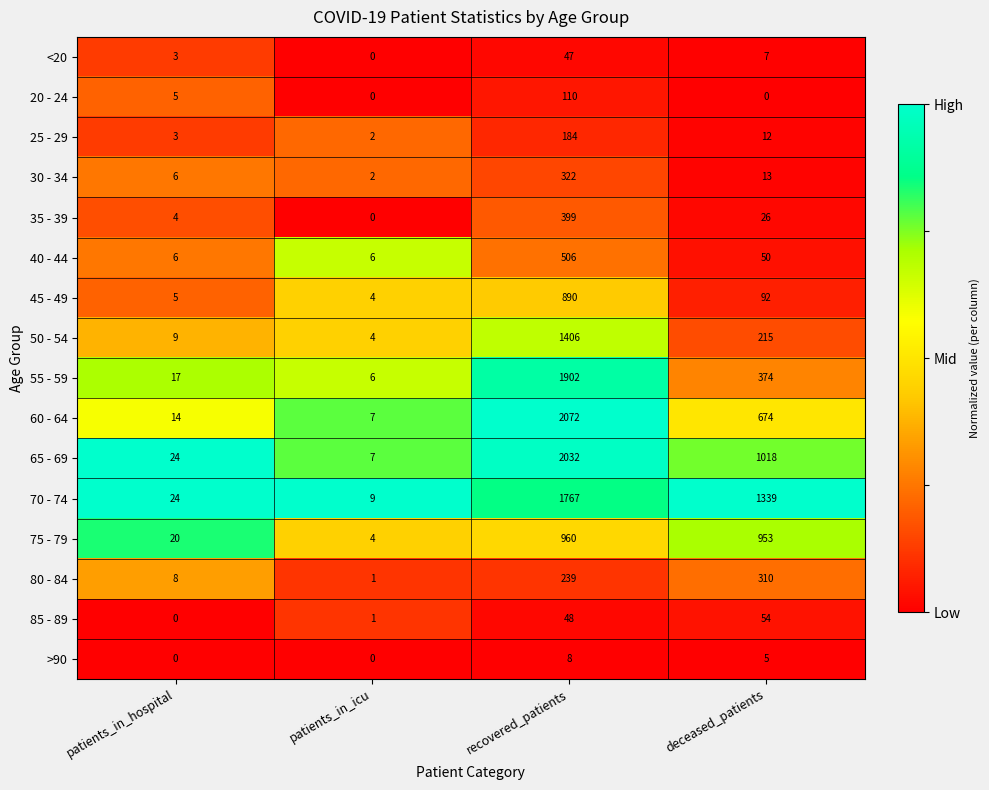

Is the value of 20 - 24 at patients_in_icu greater than the value of 75 - 79 at patients_in_hospital?

No